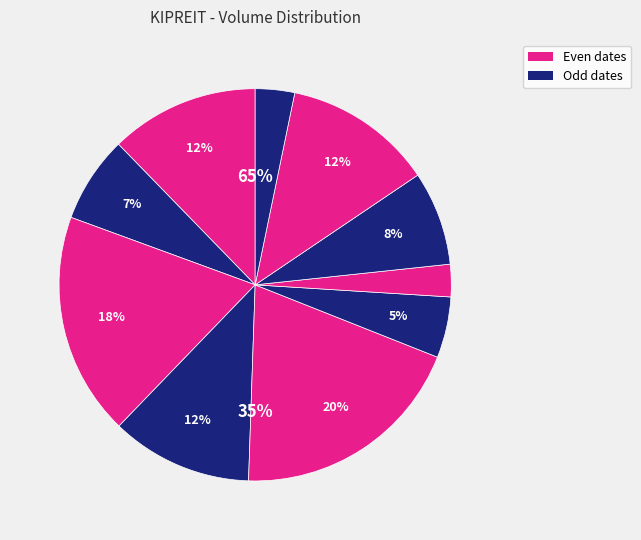

To the nearest percent, what is the average slice percentage?

10%